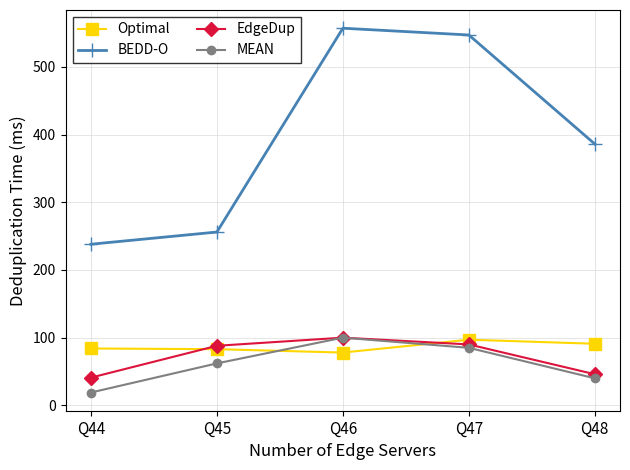

Rank the categories by MEAN value from highest to lowest.

Q46, Q47, Q45, Q48, Q44